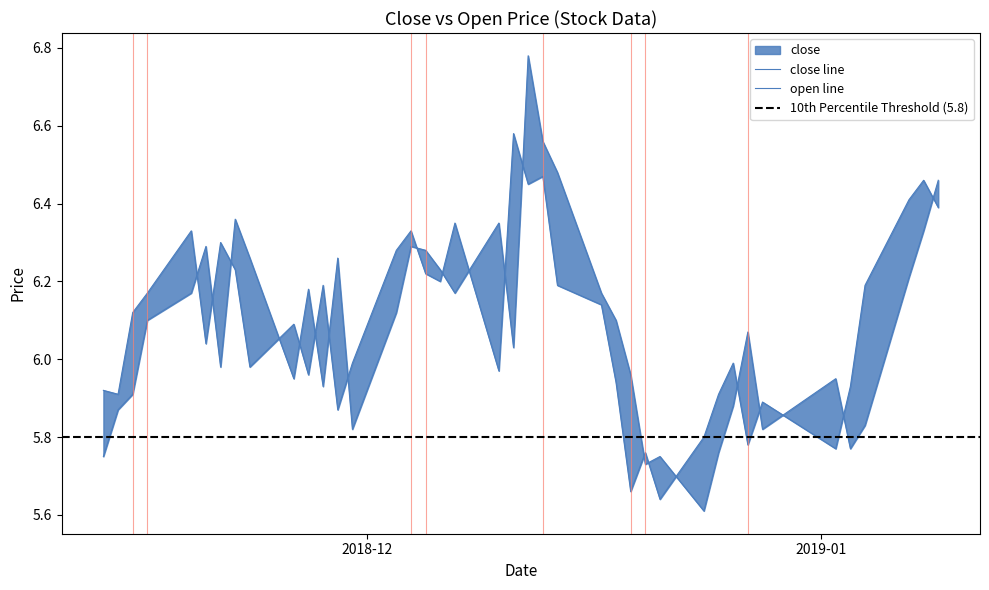

What position from the left is 2018-12-11?

21